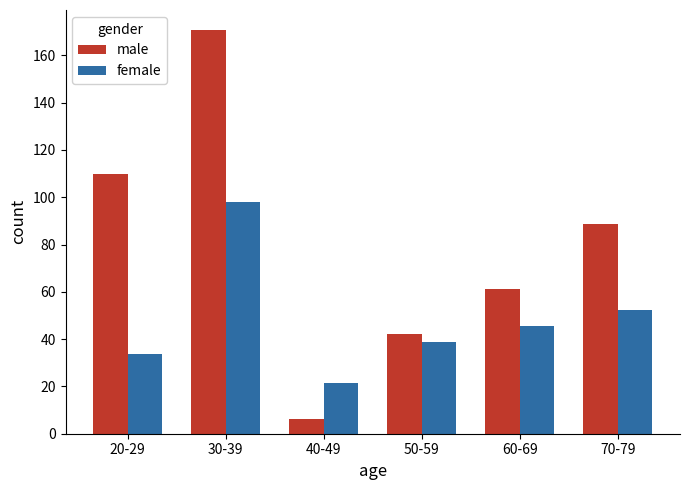

At which label does male reach its minimum?

40-49